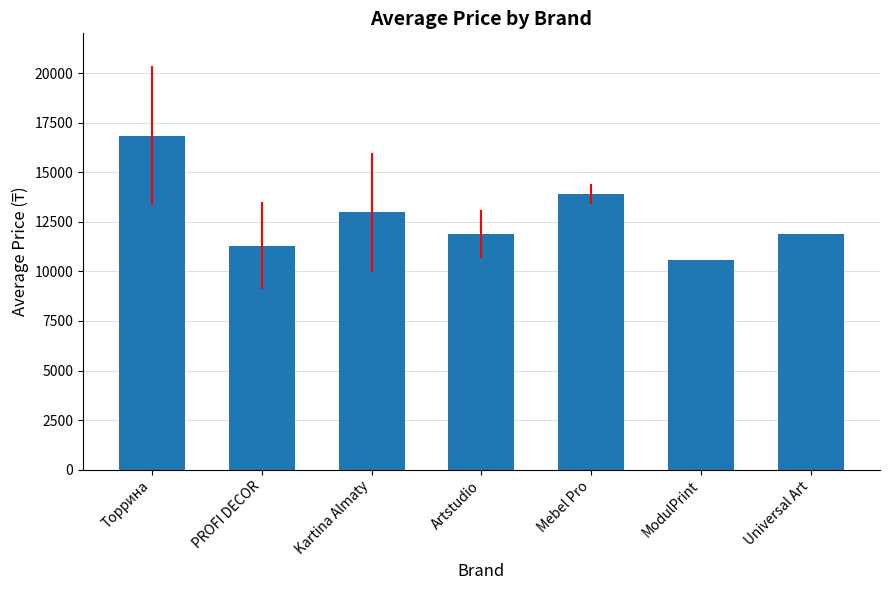

At which category does the chart reach its minimum across all series?

ModulPrint